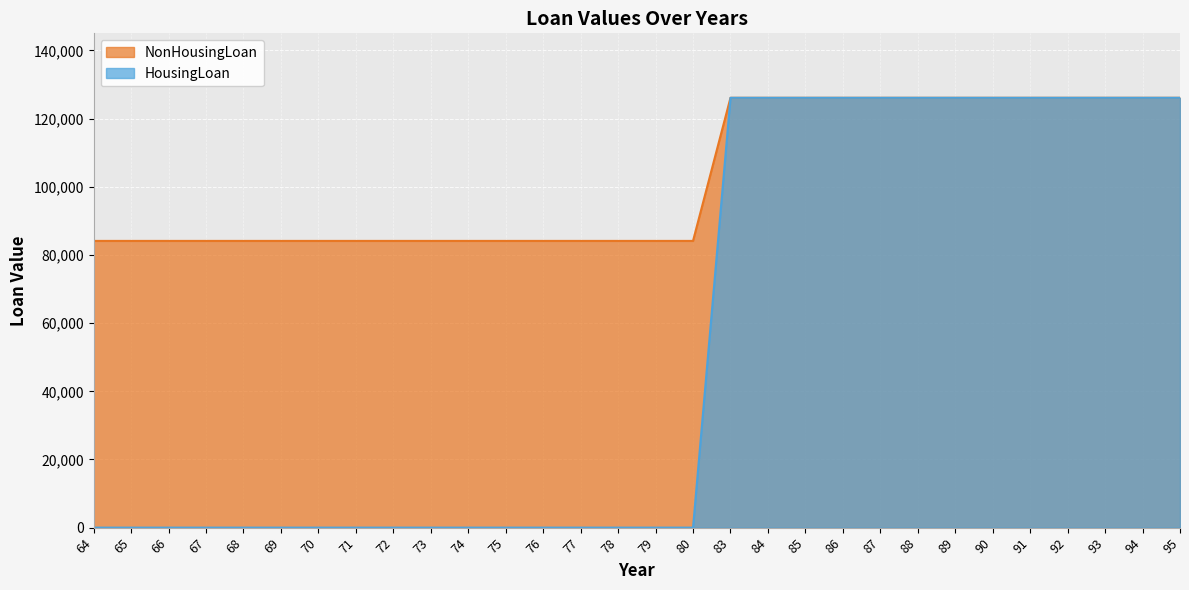

The NonHousingLoan series shows 124957 at 71. True or false?

False